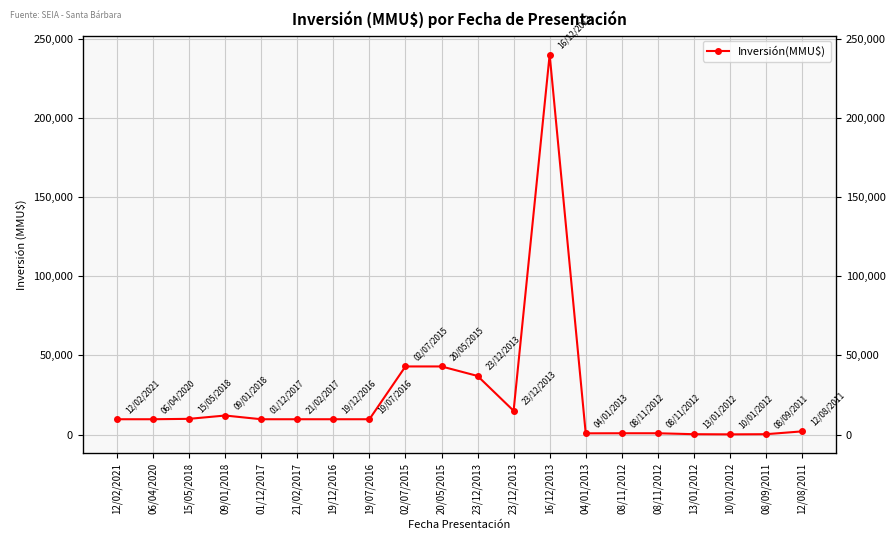

Between 09/01/2018 and 08/11/2012, which is larger?

09/01/2018